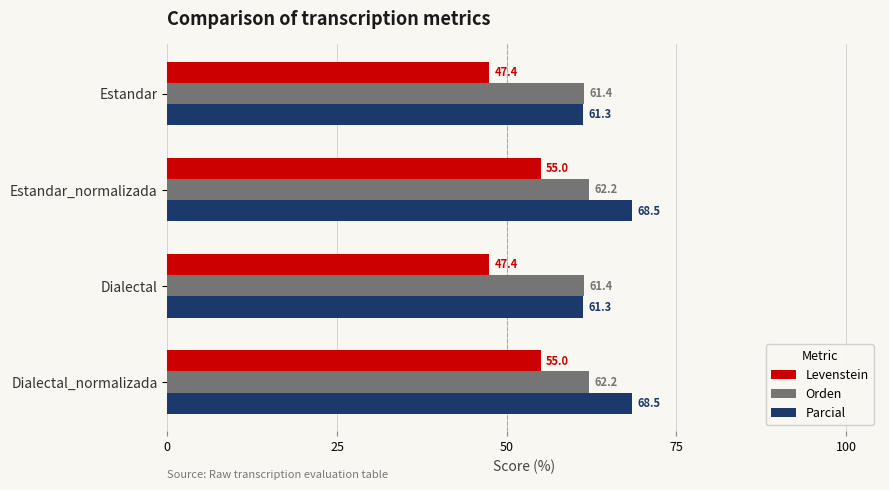

The value of Parcial at Dialectal is 61.3. True or false?

True